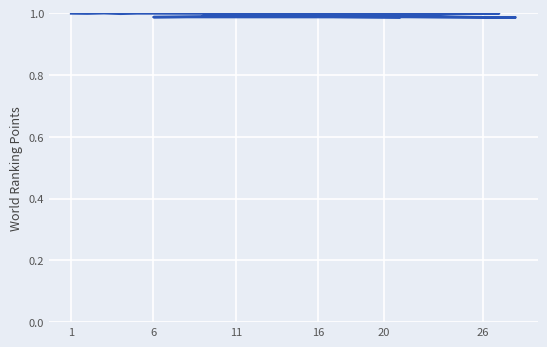

What is the label of the 10th point from the left?

6